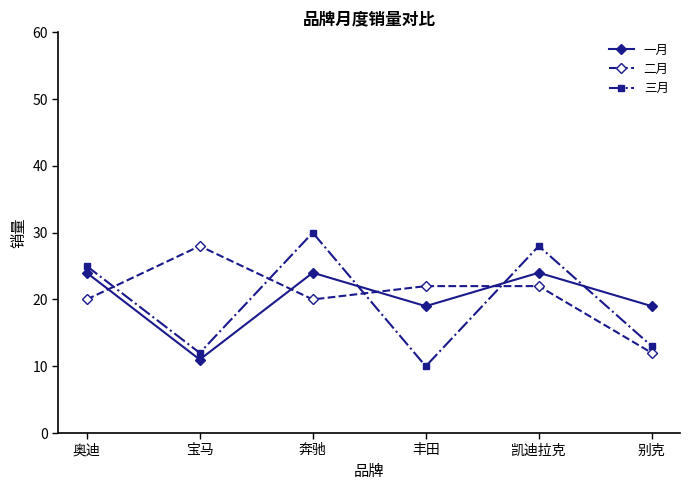

At which category does 二月 reach its first local peak?

宝马